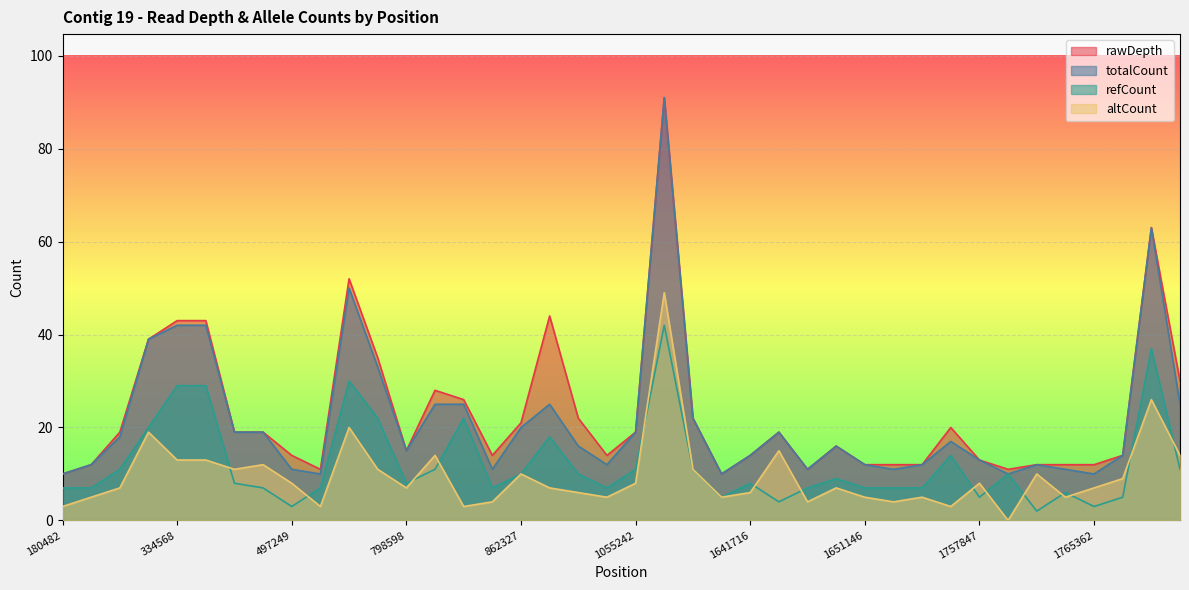

How many lines are shown in the chart?

4